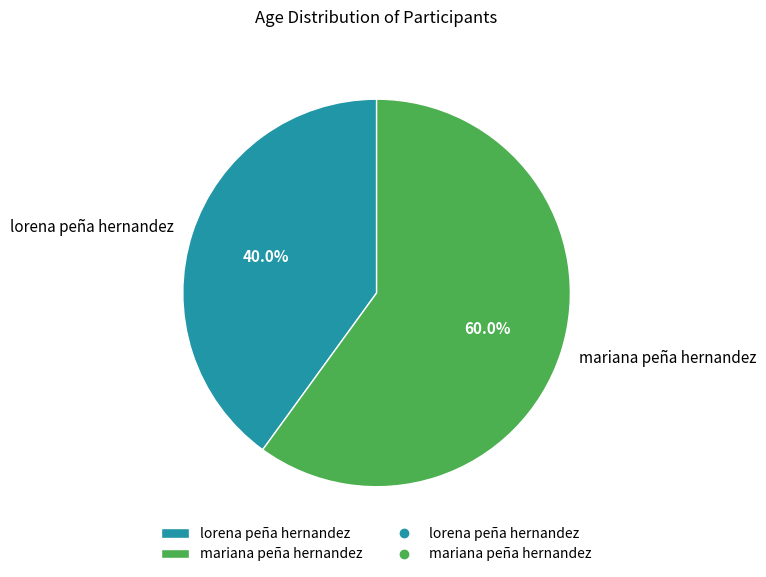

Approximately how many times larger is the value at lorena peña hernandez compared to mariana peña hernandez?

0.7